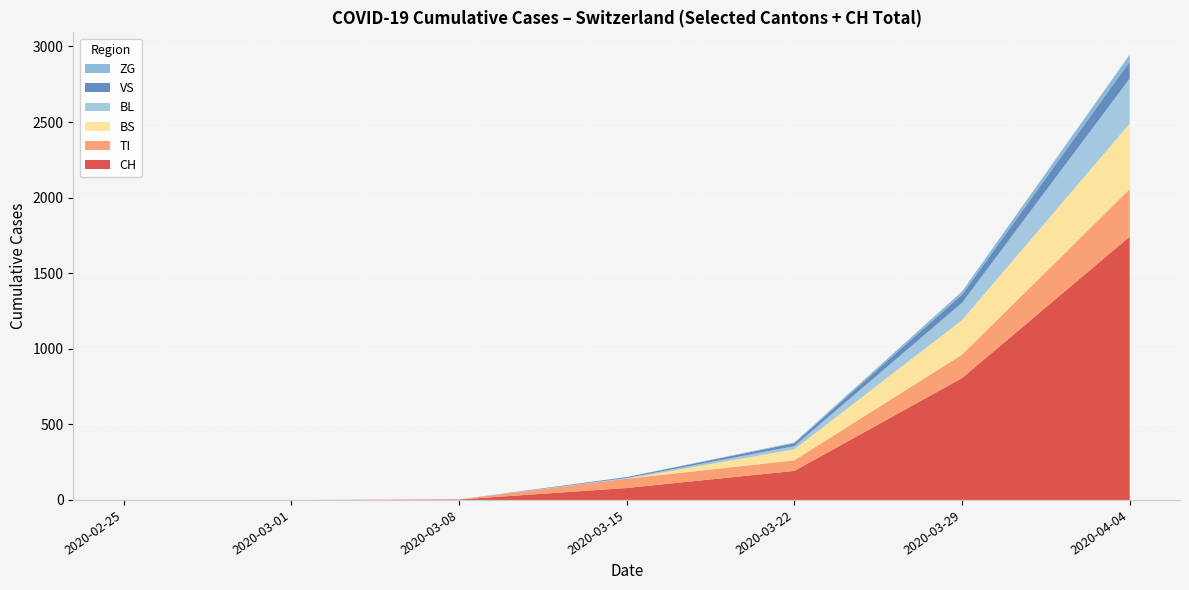

At which category is the sum across all series the highest?

2020-04-04